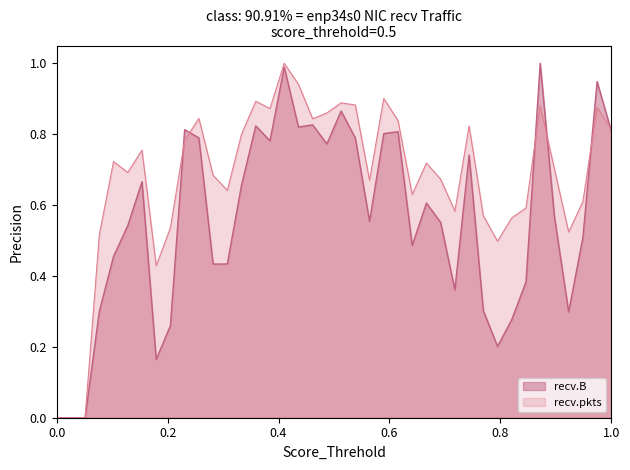

What is the sum of all recv.pkts values?

27.0